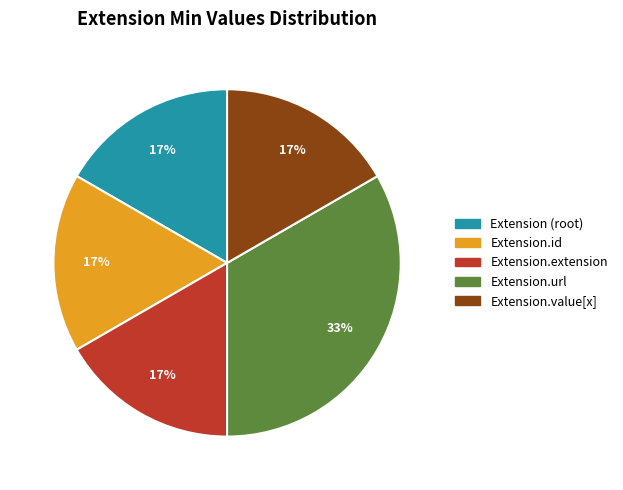

Is there any slice that represents more than half of the pie?

No